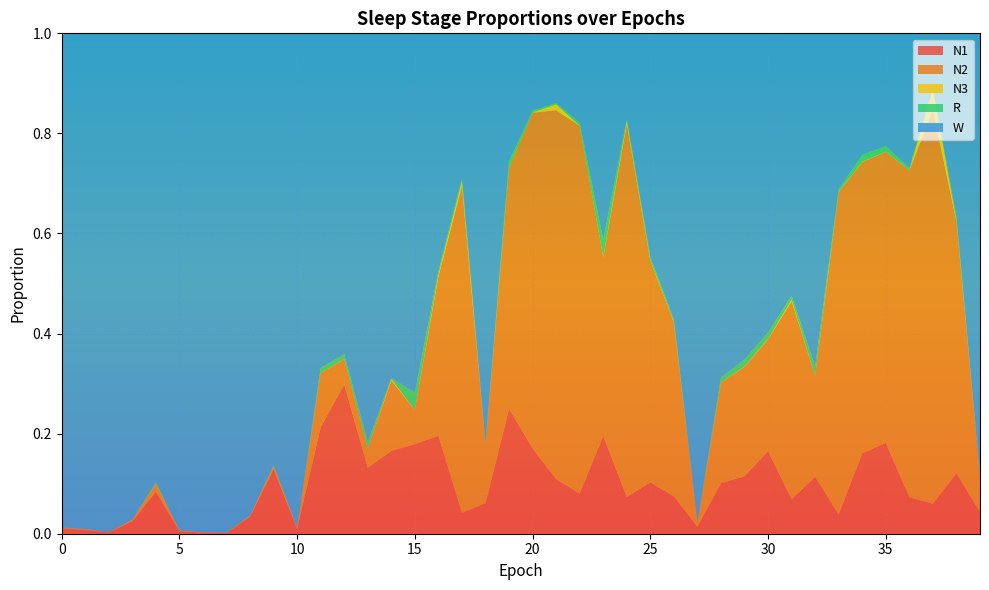

Reading right to left, extract all data points from this chart.

N1: 39=0.0	38=0.1	37=0.1	36=0.1	35=0.2	34=0.2	33=0.0	32=0.1	31=0.1	30=0.2	29=0.1	28=0.1	27=0.0	26=0.1	25=0.1	24=0.1	23=0.2	22=0.1	21=0.1	20=0.2	19=0.2	18=0.1	17=0.0	16=0.2	15=0.2	14=0.2	13=0.1	12=0.3	11=0.2	10=0.0	9=0.1	8=0.0	7=0.0	6=0.0	5=0.0	4=0.1	3=0.0	2=0.0	1=0.0	0=0.0
N2: 39=0.1	38=0.5	37=0.8	36=0.7	35=0.6	34=0.6	33=0.6	32=0.2	31=0.4	30=0.2	29=0.2	28=0.2	27=0.0	26=0.3	25=0.4	24=0.7	23=0.4	22=0.7	21=0.7	20=0.7	19=0.5	18=0.1	17=0.7	16=0.3	15=0.1	14=0.1	13=0.0	12=0.1	11=0.1	10=0.0	9=0.0	8=0.0	7=0.0	6=0.0	5=0.0	4=0.0	3=0.0	2=0.0	1=0.0	0=0.0
N3: 39=0.0	38=0.0	37=0.0	36=0.0	35=0.0	34=0.0	33=0.0	32=0.0	31=0.0	30=0.0	29=0.0	28=0.0	27=0.0	26=0.0	25=0.0	24=0.0	23=0.0	22=0.0	21=0.0	20=0.0	19=0.0	18=0.0	17=0.0	16=0.0	15=0.0	14=0.0	13=0.0	12=0.0	11=0.0	10=0.0	9=0.0	8=0.0	7=0.0	6=0.0	5=0.0	4=0.0	3=0.0	2=0.0	1=0.0	0=0.0
R: 39=0.0	38=0.0	37=0.0	36=0.0	35=0.0	34=0.0	33=0.0	32=0.0	31=0.0	30=0.0	29=0.0	28=0.0	27=0.0	26=0.0	25=0.0	24=0.0	23=0.0	22=0.0	21=0.0	20=0.0	19=0.0	18=0.0	17=0.0	16=0.0	15=0.0	14=0.0	13=0.0	12=0.0	11=0.0	10=0.0	9=0.0	8=0.0	7=0.0	6=0.0	5=0.0	4=0.0	3=0.0	2=0.0	1=0.0	0=0.0
W: 39=0.9	38=0.4	37=0.1	36=0.3	35=0.2	34=0.2	33=0.3	32=0.7	31=0.5	30=0.6	29=0.7	28=0.7	27=1.0	26=0.6	25=0.4	24=0.2	23=0.4	22=0.2	21=0.1	20=0.2	19=0.3	18=0.8	17=0.3	16=0.5	15=0.7	14=0.7	13=0.8	12=0.6	11=0.7	10=1.0	9=0.9	8=1.0	7=1.0	6=1.0	5=1.0	4=0.9	3=1.0	2=1.0	1=1.0	0=1.0